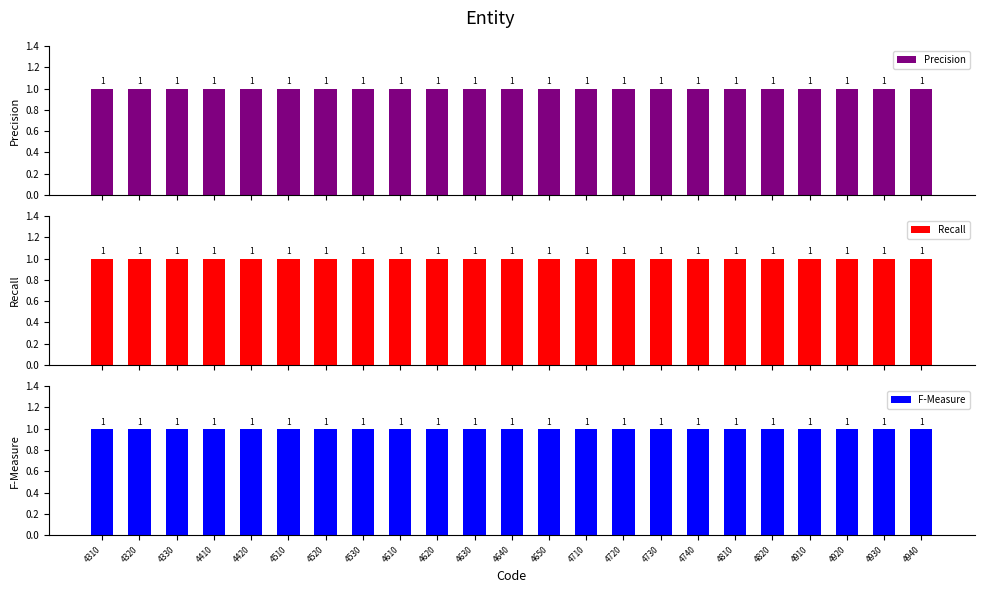

What are all the series names shown in the legend?

Precision, Recall, F-Measure